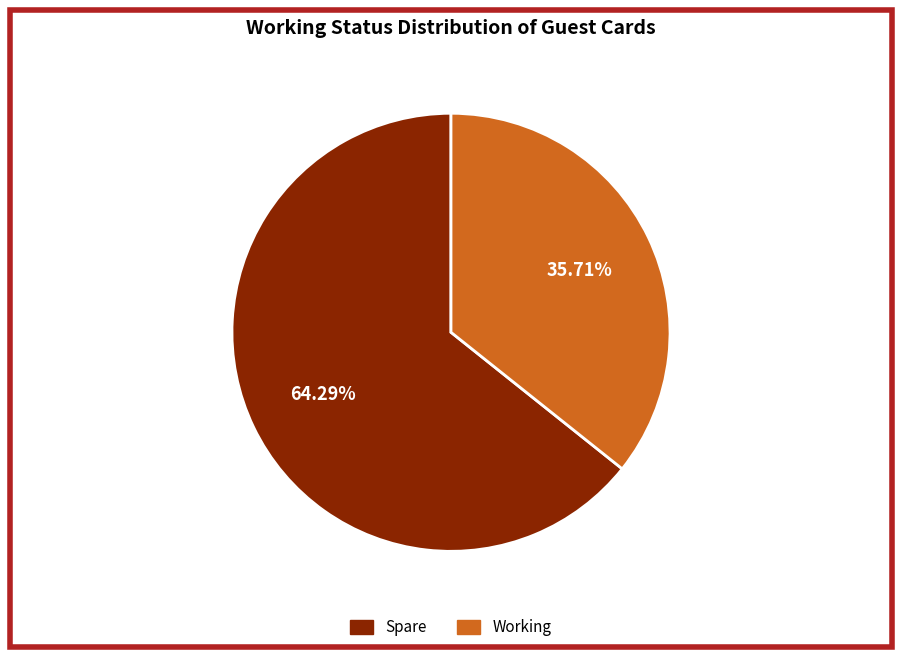

To the nearest percent, what is the average slice percentage?

50%